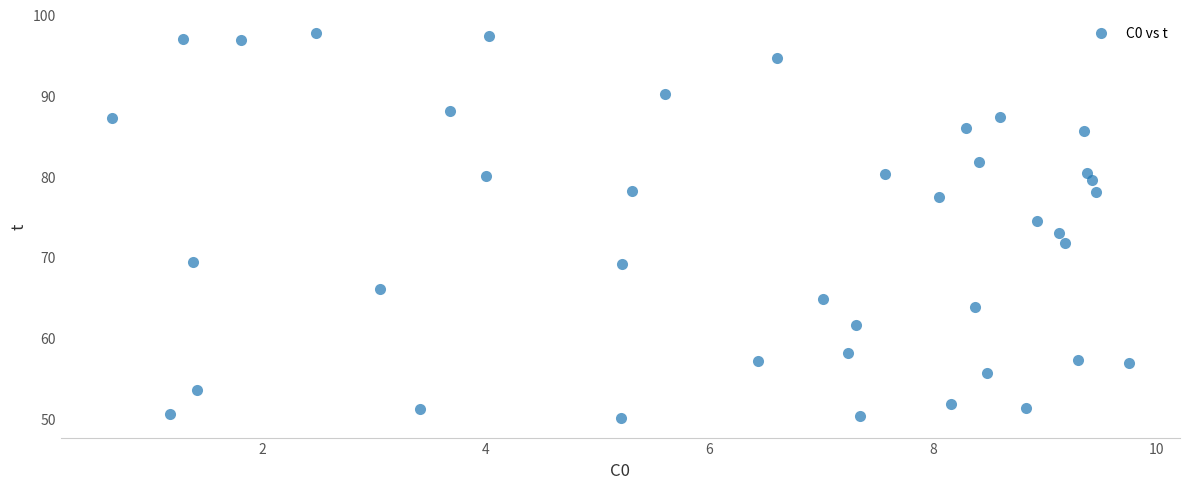

What is the range of Y values (max minus min)?

47.7